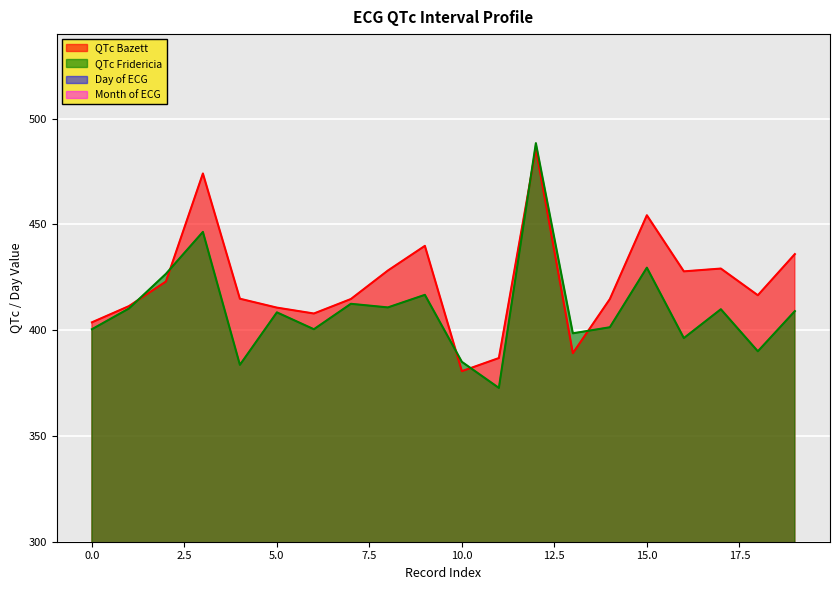

What is the difference between the QTc Fridericia values at 16 and 15?

33.3